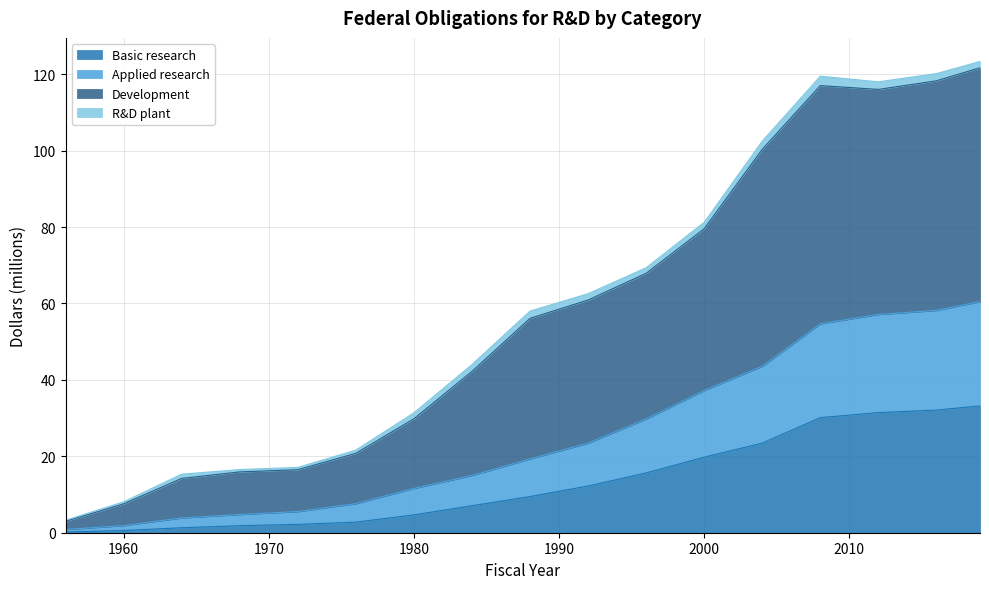

True or false: Development has a value of 53.2 at 1980.

False